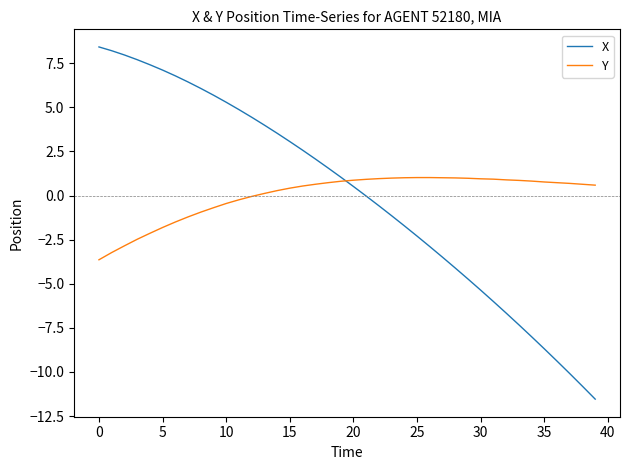

True or false: X and Y intersect in this chart.

True